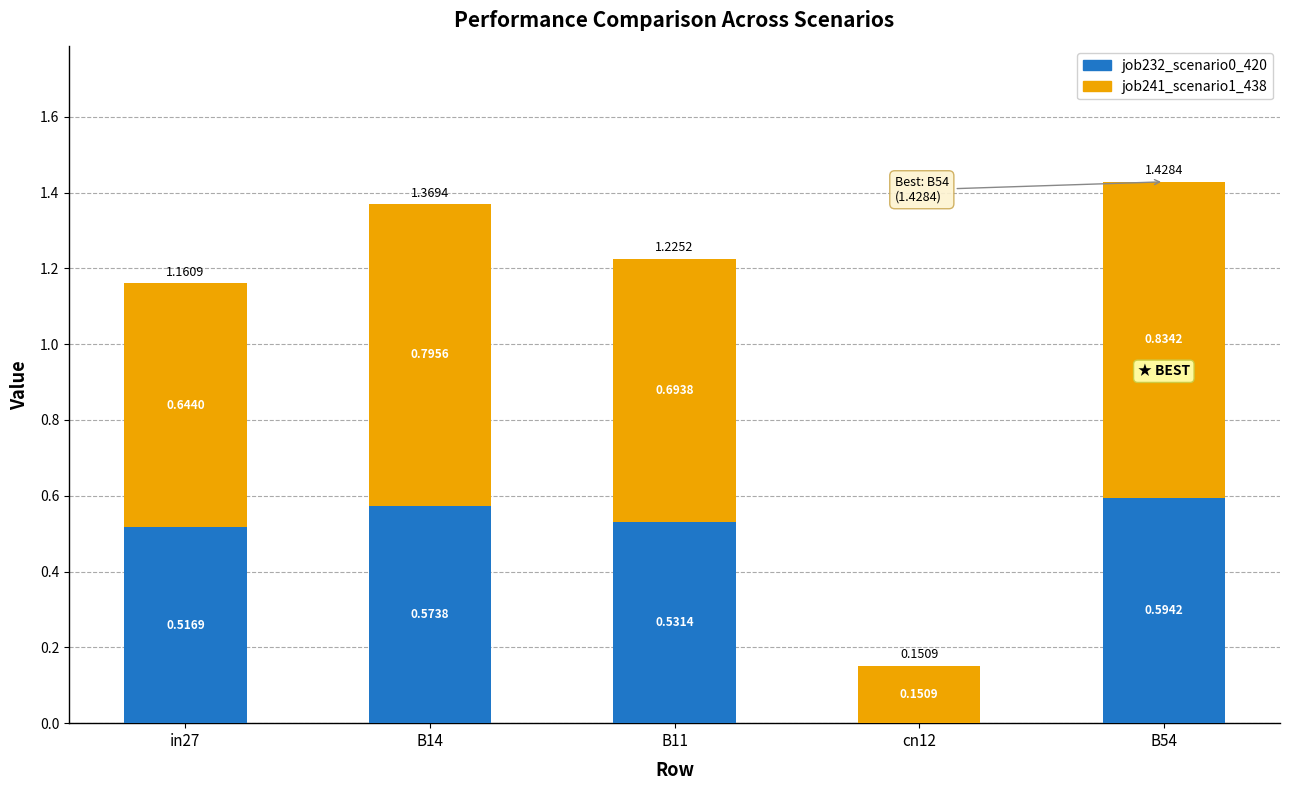

Does the chart contain stacked bars?

Yes